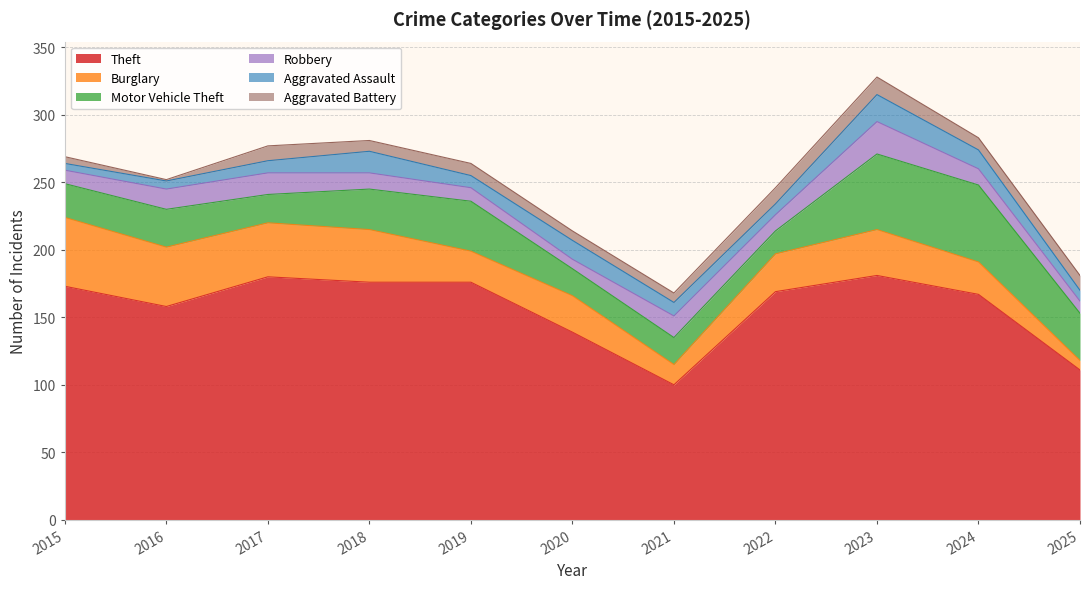

True or false: Aggravated Battery and Robbery cross at least once.

True